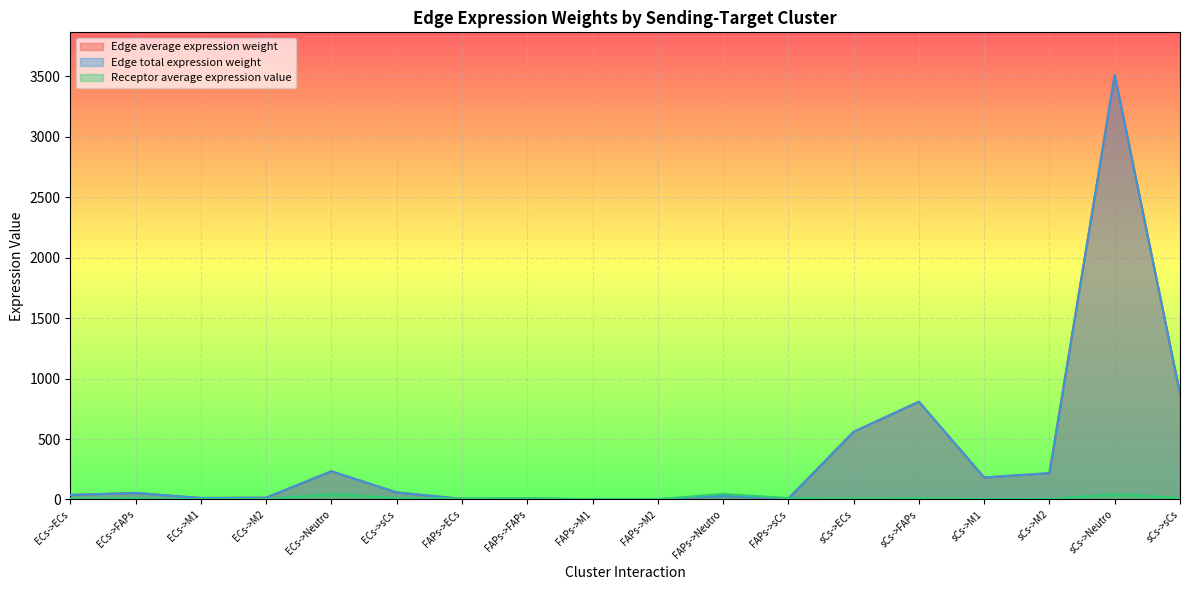

Which series has the largest total across all categories?

Edge average expression weight